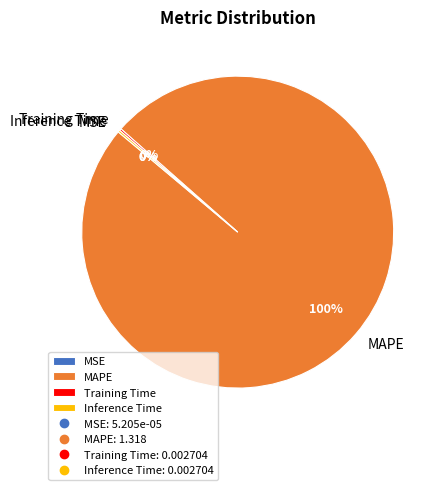

To the nearest percent, what is the average slice percentage?

25%